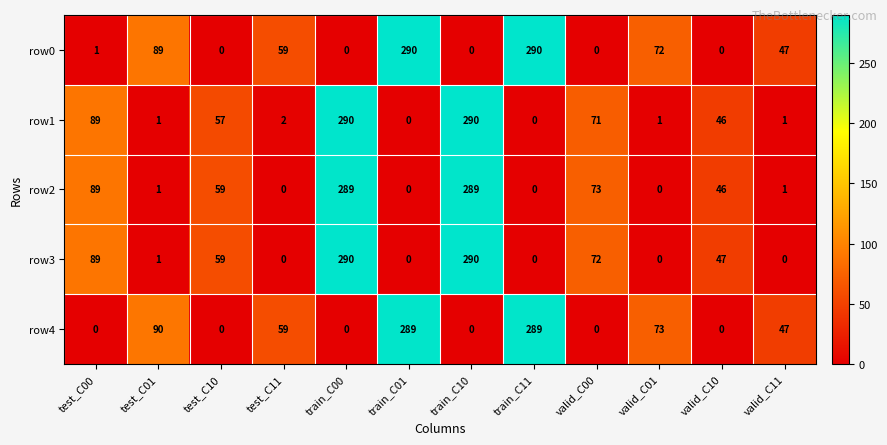

The row3 series shows 1 at test_C01. True or false?

True